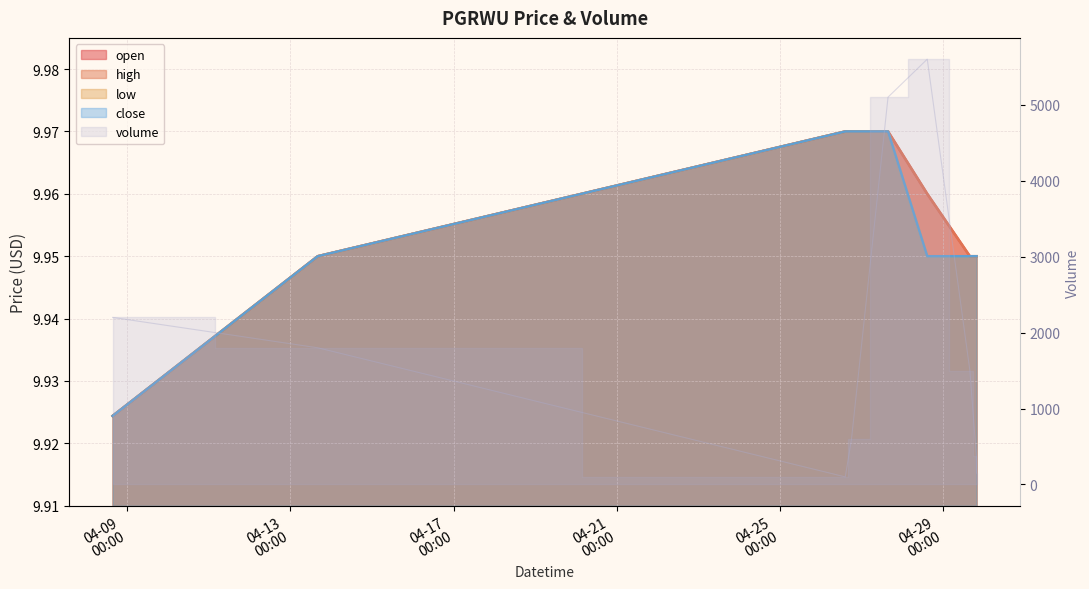

Between 2022-04-29 19:45:00 and 2022-04-27 15:45:00, which is larger?

2022-04-27 15:45:00